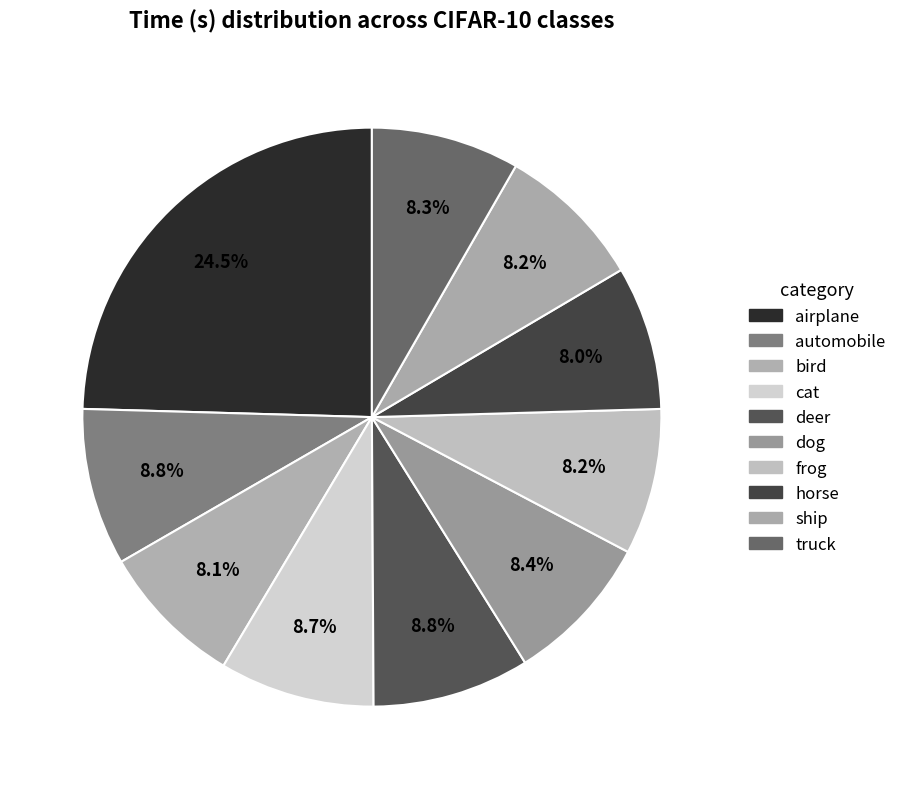

What percentage is the cat slice, to the nearest percent?

9%